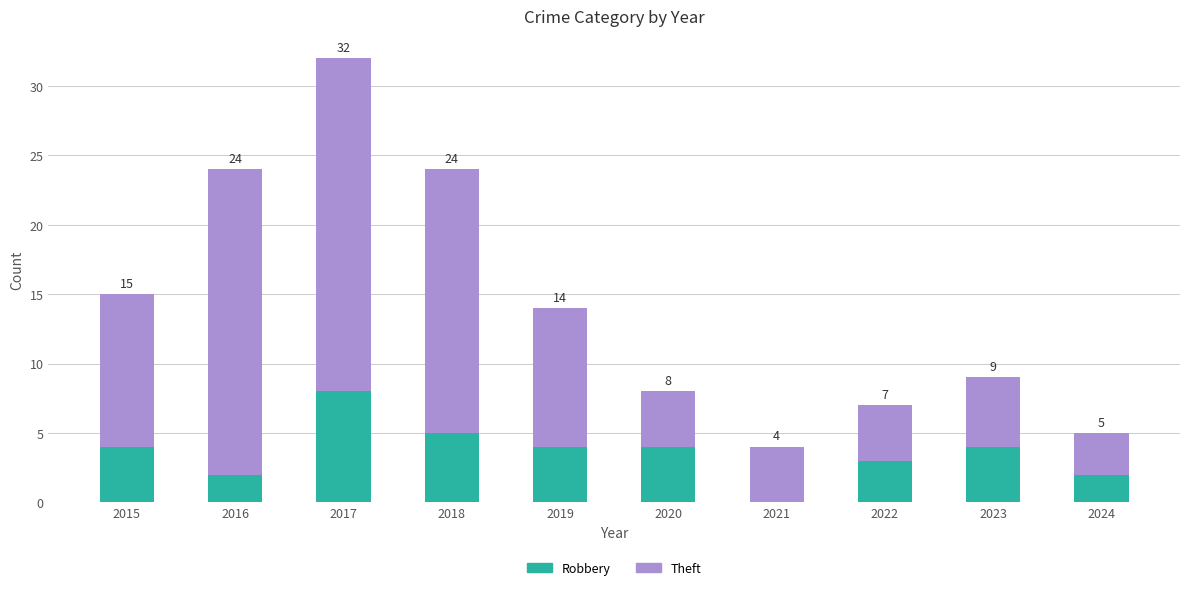

What is the maximum value for Robbery?

8